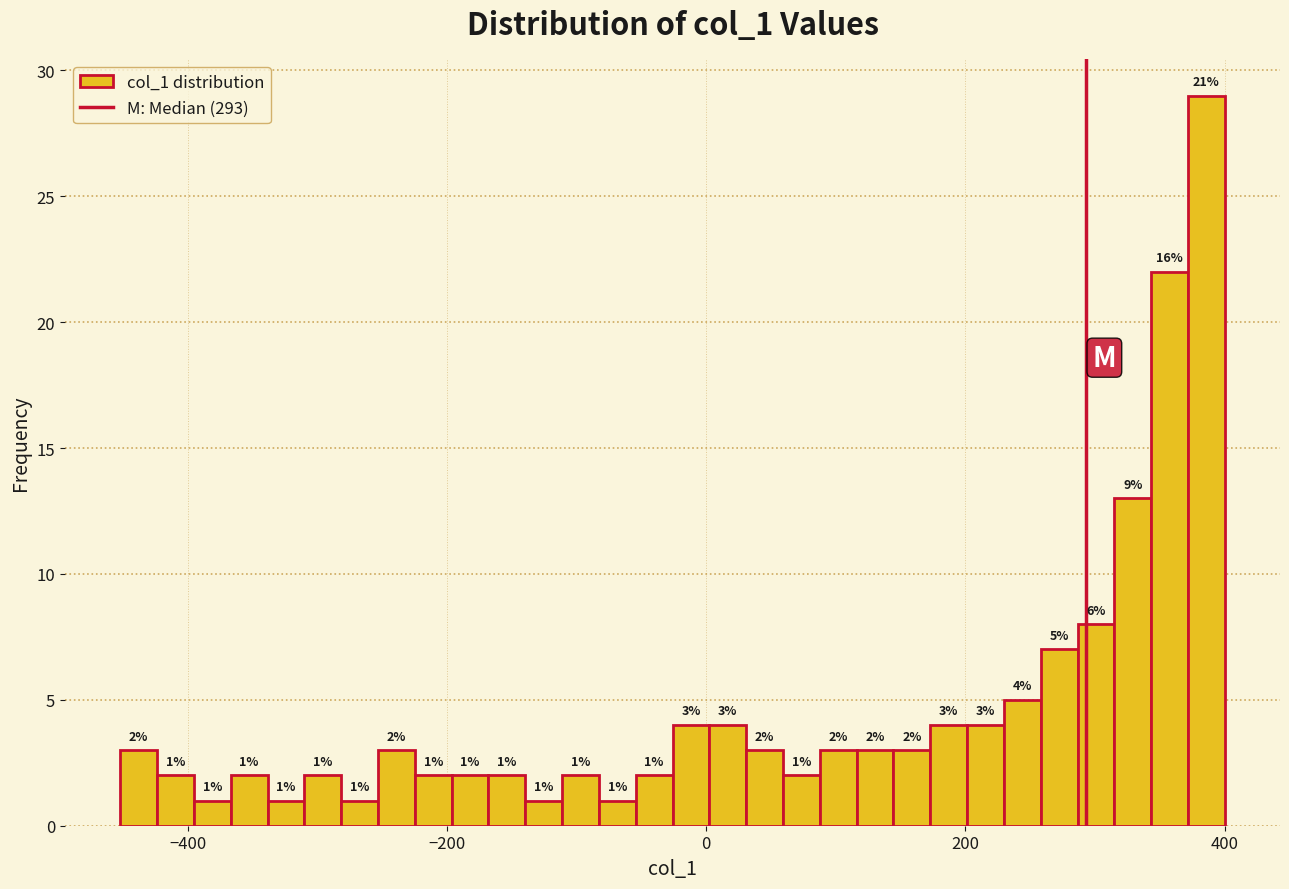

Around what value on the x-axis is the tallest bar? Give the approximate position of its centre, as read against the axis.

380